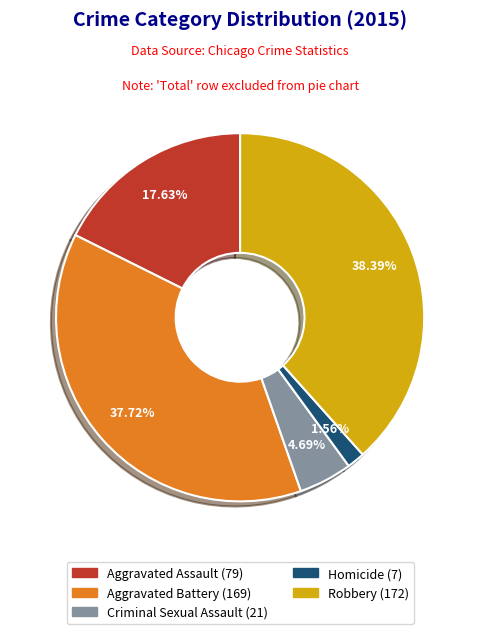

Is there a majority slice in this chart?

No